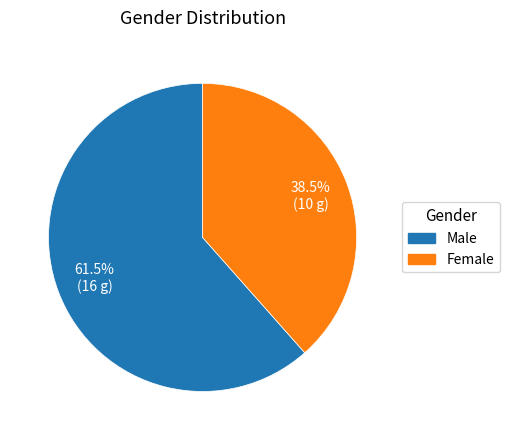

How many slices are in this pie chart?

2